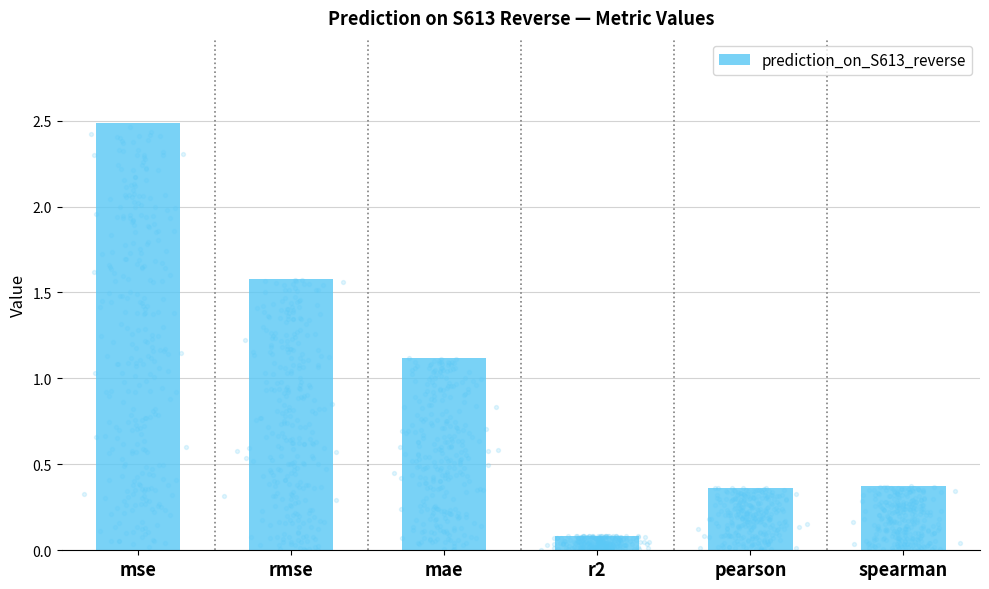

What is the change in value from r2 to spearman?

+0.3